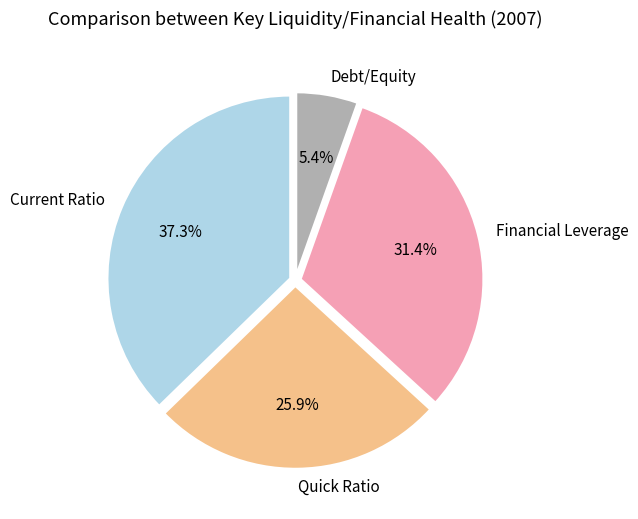

Which category has the biggest portion of the pie?

Current Ratio